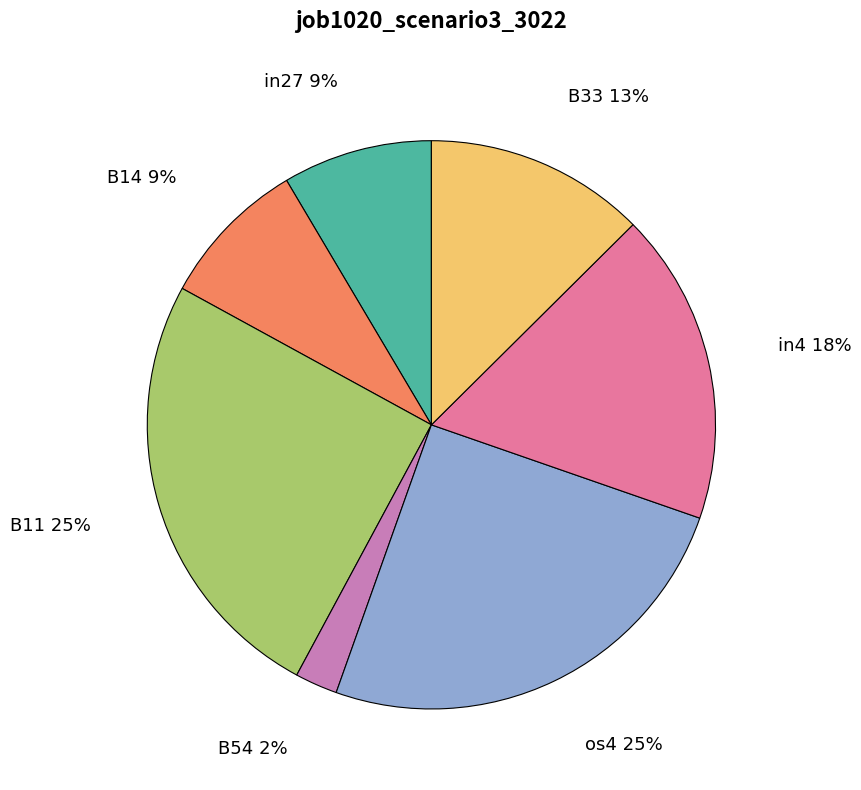

Is there any slice that represents more than half of the pie?

No